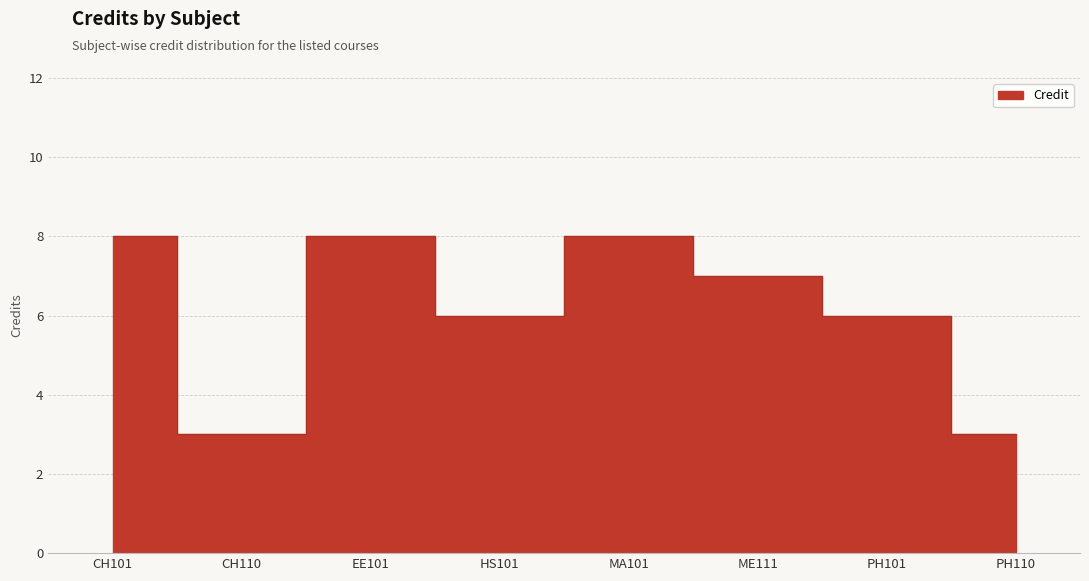

What is the minimum value shown in the chart?

3